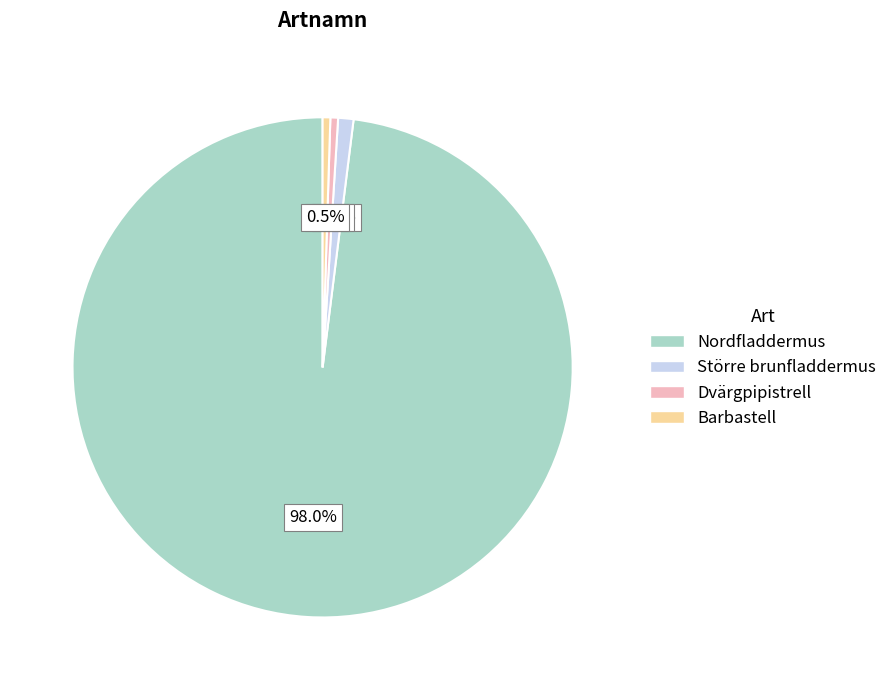

What percentage is the Nordfladdermus slice, to the nearest percent?

98%